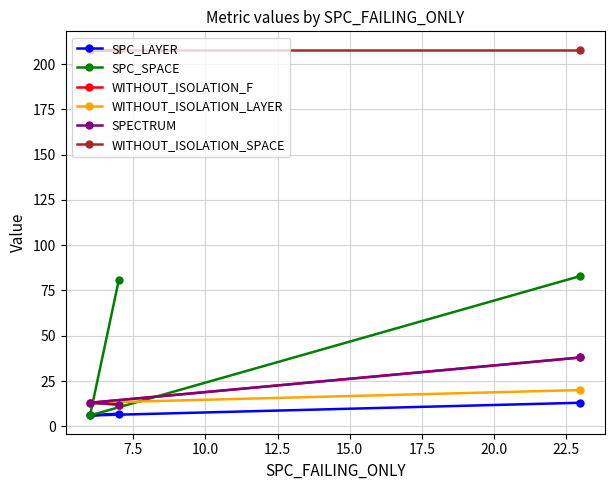

True or false: SPC_LAYER has a value of 9 at 7.5.

False